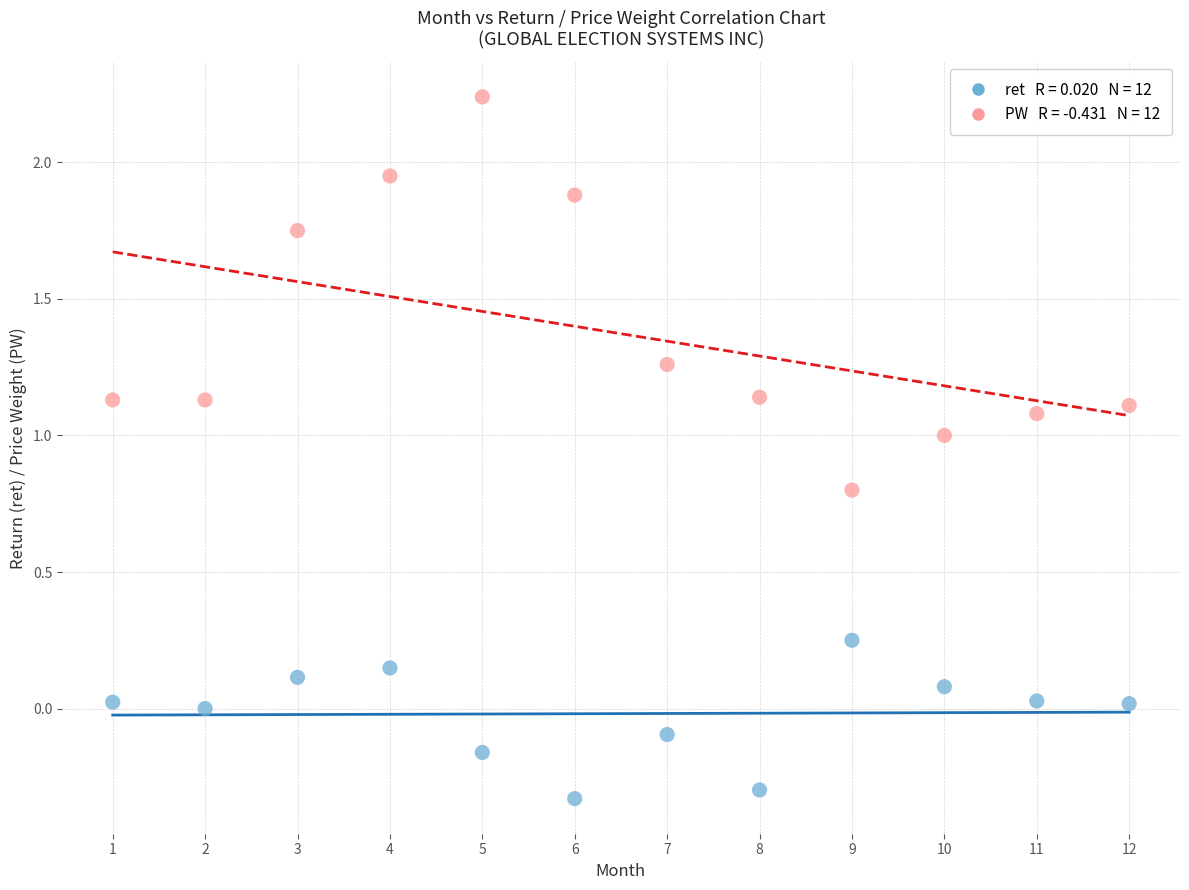

Across all data points, what is the range of Y values (max minus min)?

2.6